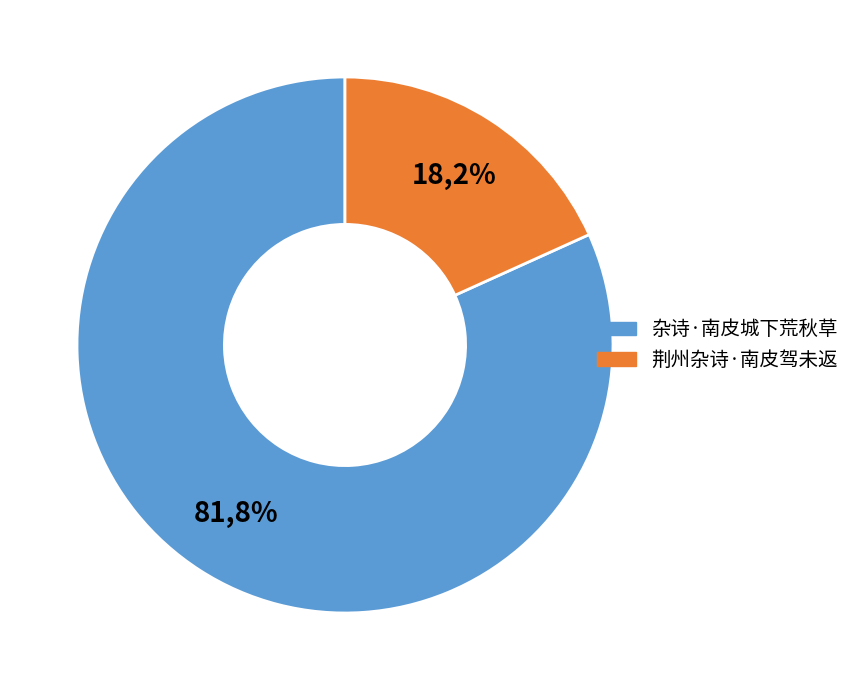

To the nearest percent, what is the difference between the largest and smallest slice percentages?

64%